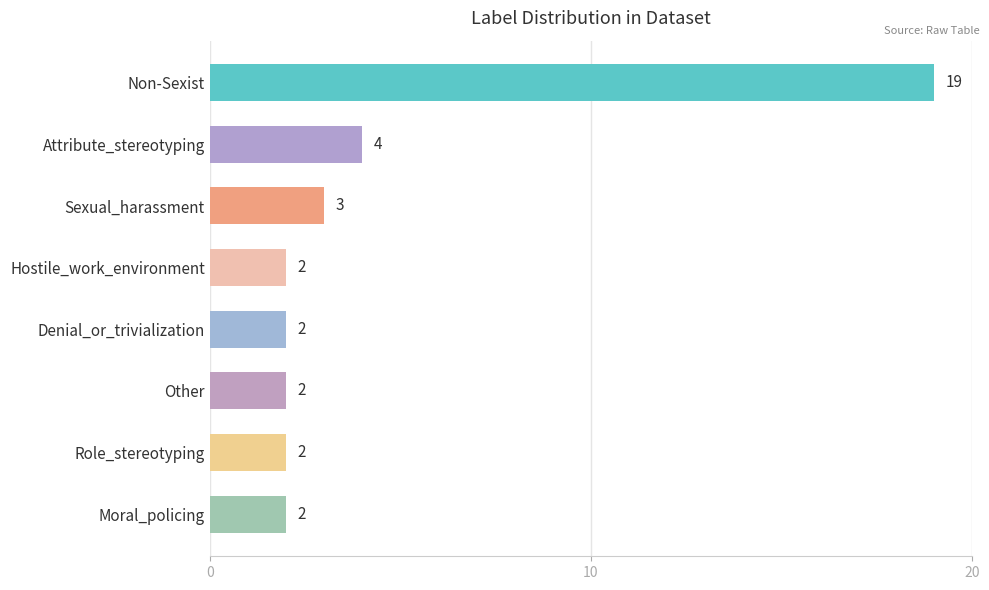

Reading bottom to top, list all the values displayed in this chart.

2	2	2	2	2	3	4	19